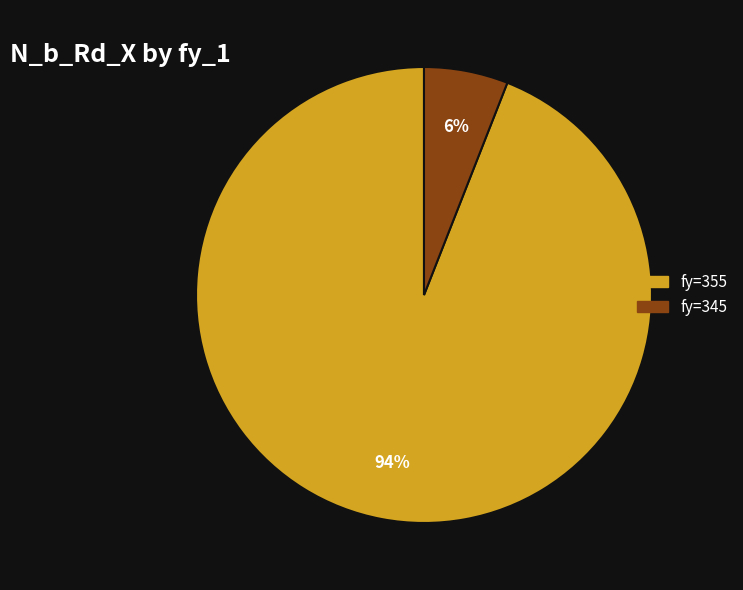

How many segments does this pie chart have?

2